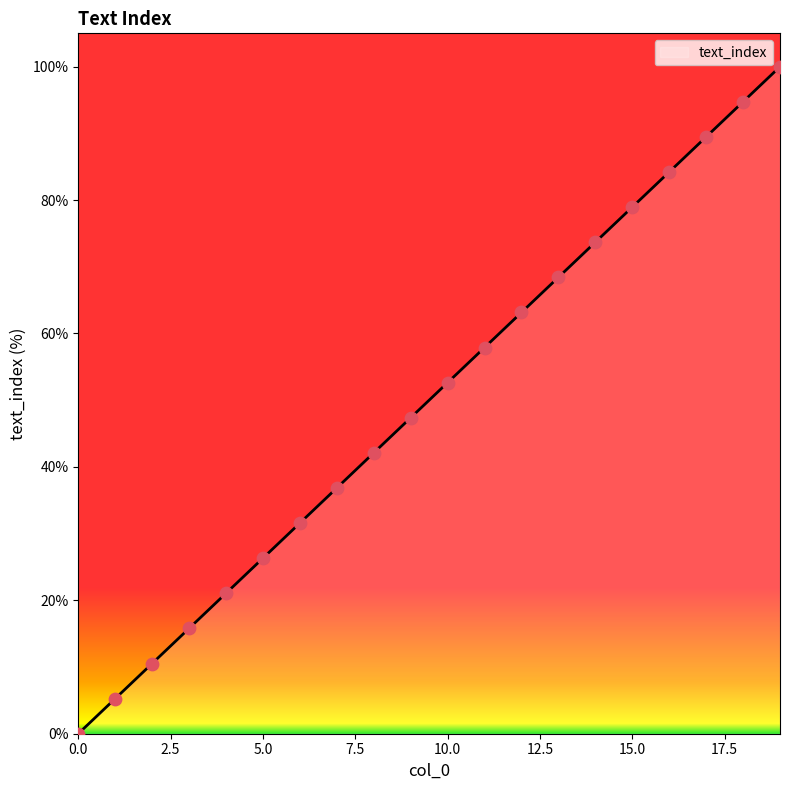

What is the maximum value shown in the chart?

100.0